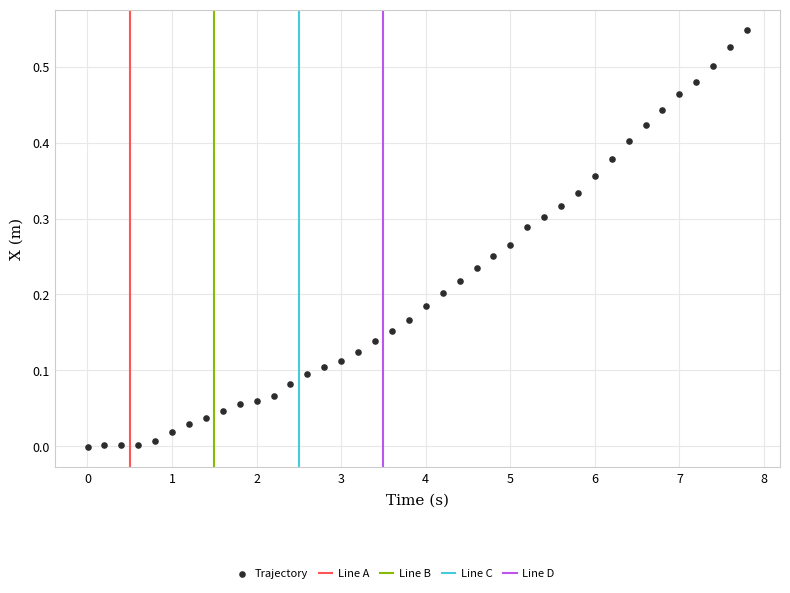

What is the range of X values (max minus min)?

7.8